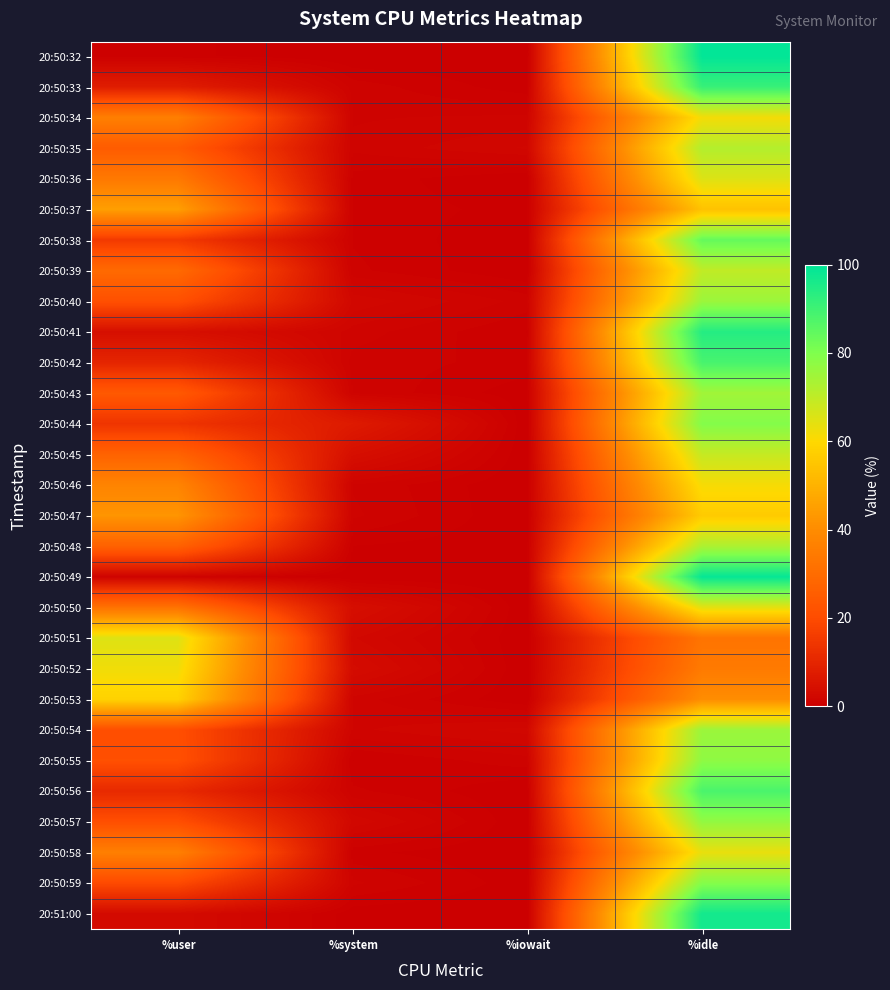

At how many categories does at least one series exceed 8?

2